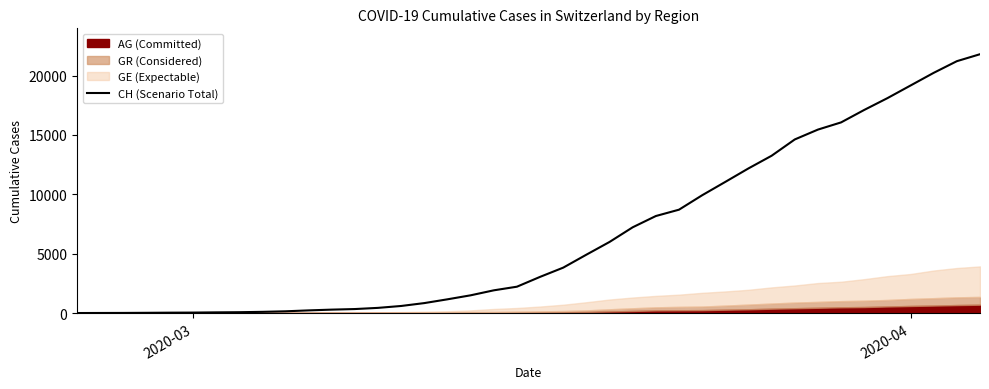

How many values exceed 3047?

19